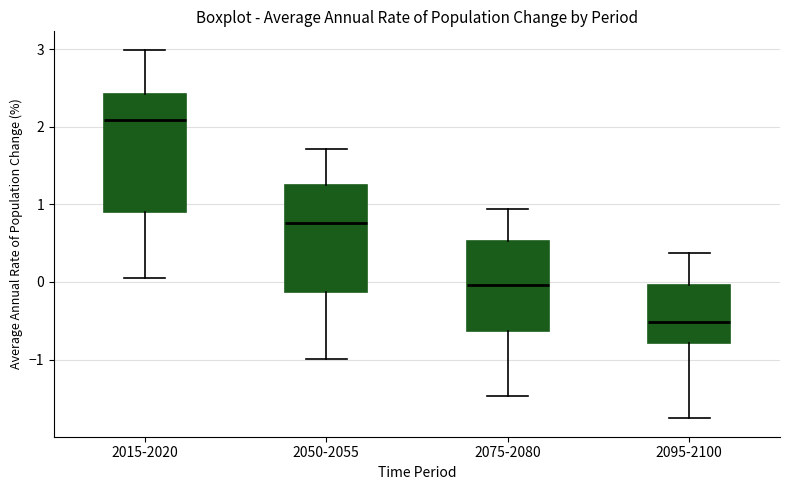

Reading left to right, read every box against the y-axis: the position of its median line, the range the box covers, and the ends of its whiskers. The values are not printed on the chart, so give them approximately, as read against the axis.

2015-2020: median 2.1, box 0.9 to 2.4, whiskers 0.0 to 3.0
2050-2055: median 0.8, box -0.1 to 1.3, whiskers -1.0 to 1.7
2075-2080: median 0.0, box -0.6 to 0.5, whiskers -1.5 to 0.9
2095-2100: median -0.5, box -0.8 to 0.0, whiskers -1.8 to 0.4